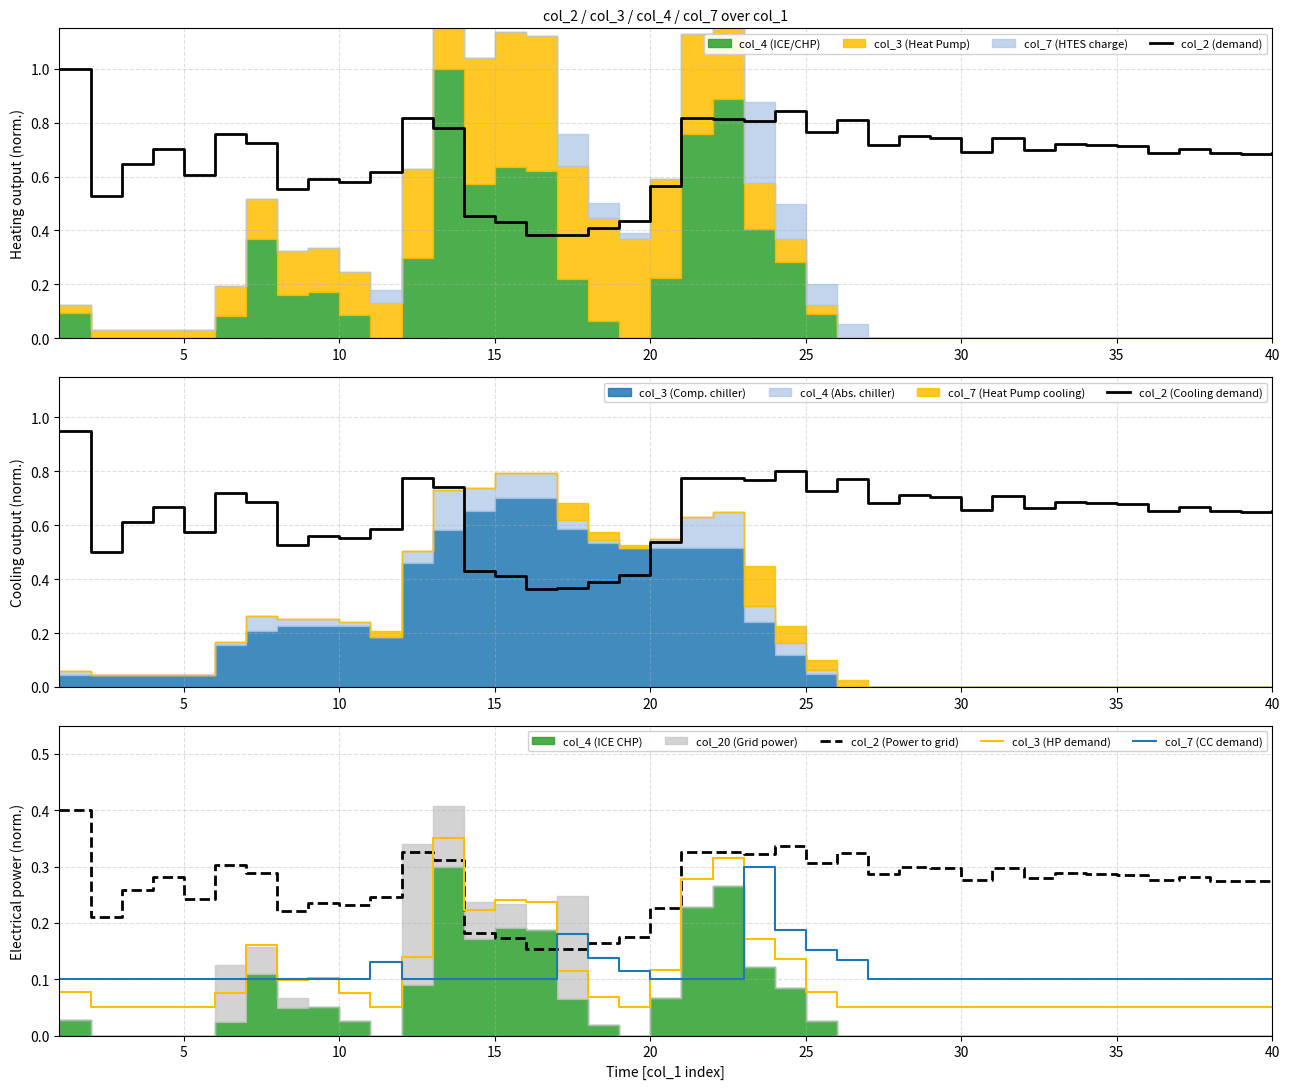

Is it true that col_3 (HP demand) equals 0.0 at 40?

False